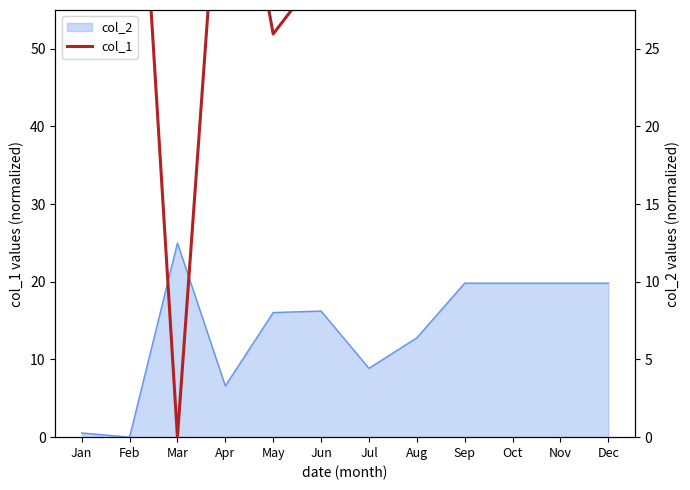

Rank the categories by value from highest to lowest.

Feb, Jul, Jan, Apr, Aug, Jun, Sep, Oct, Nov, Dec, May, Mar